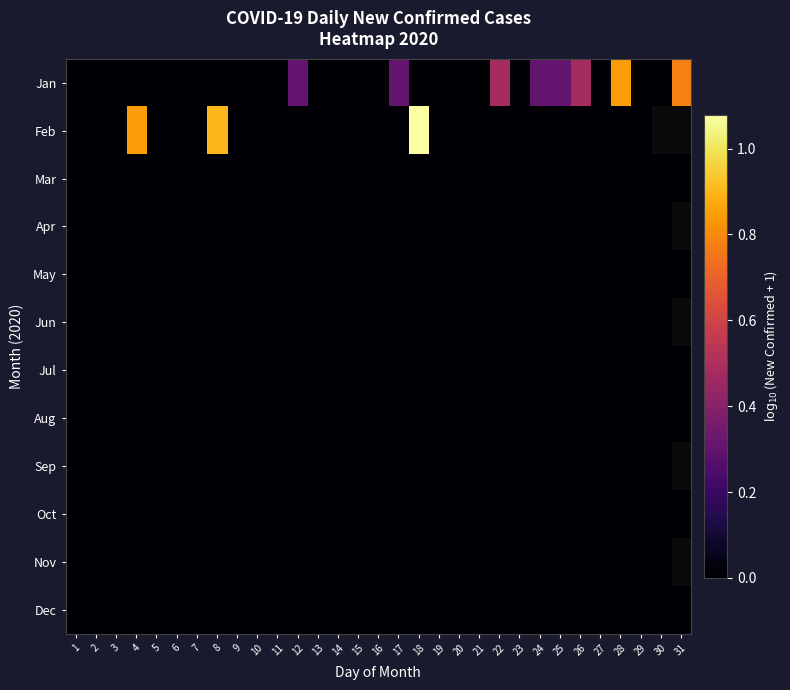

At how many categories does at least one series exceed 0?

31